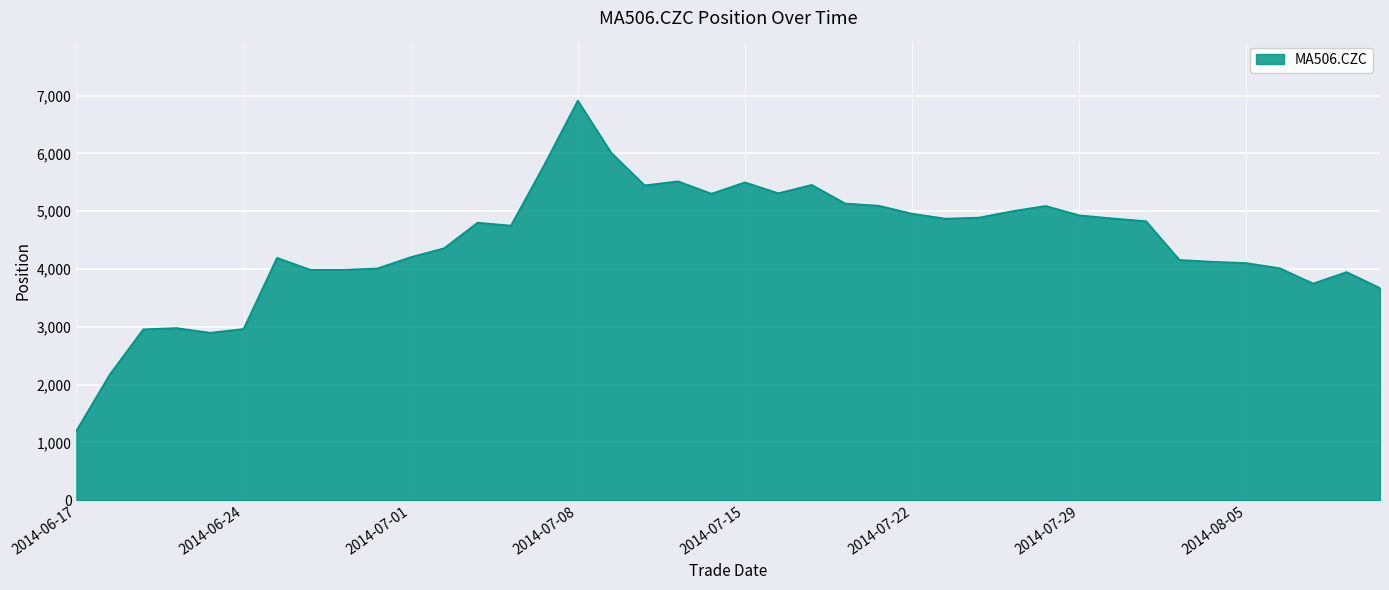

What is the smallest value displayed?

1202